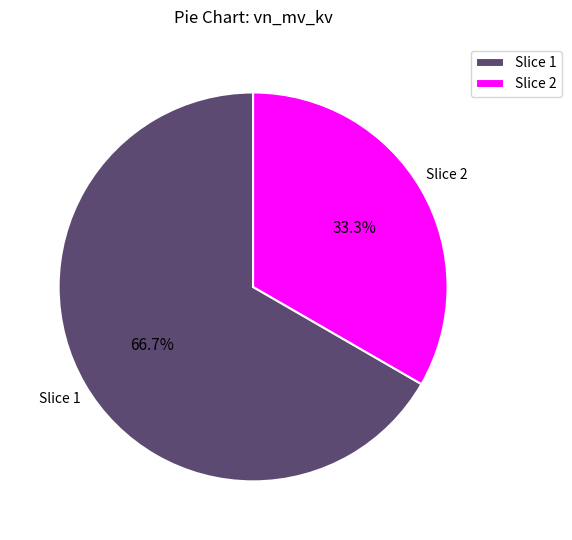

Which category has the smallest portion of the pie?

Slice 2